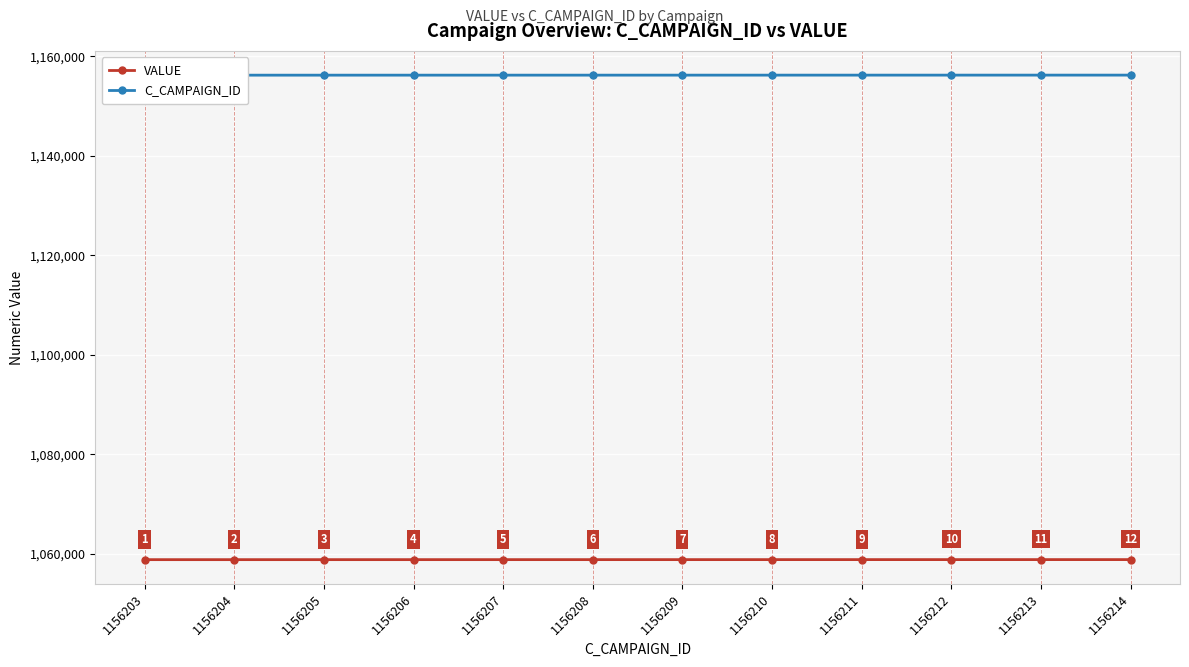

At which label does VALUE reach its peak?

1156214